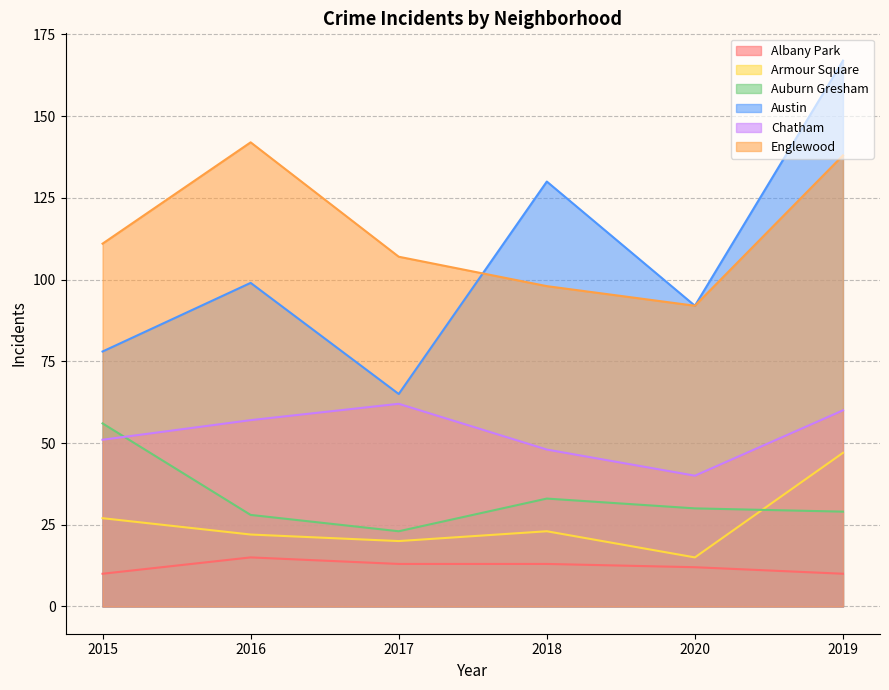

How many lines are shown in the chart?

6